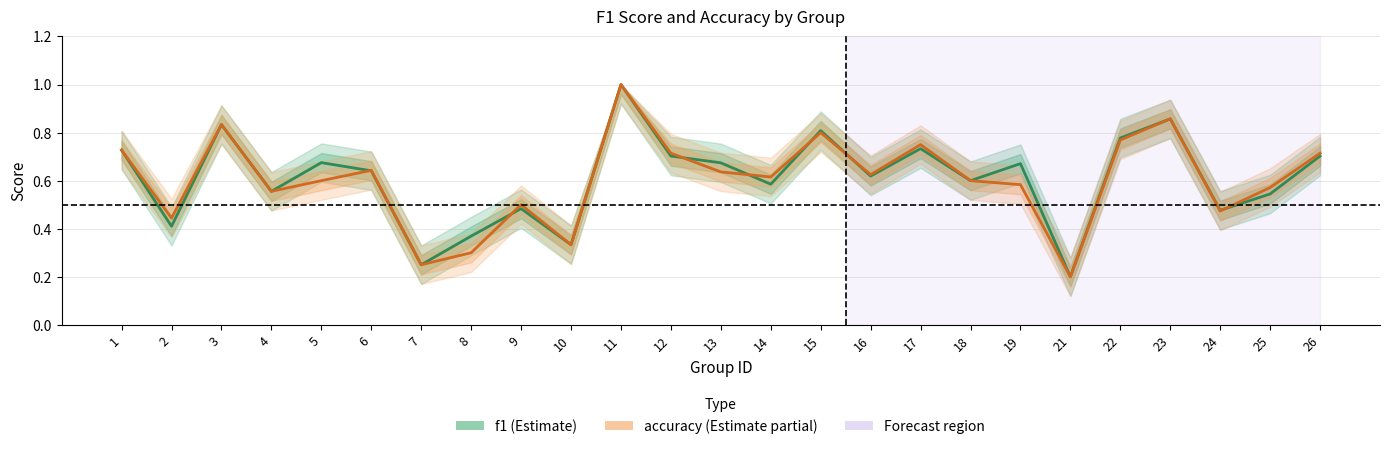

True or false: f1 has more than 2 interior local peaks.

True